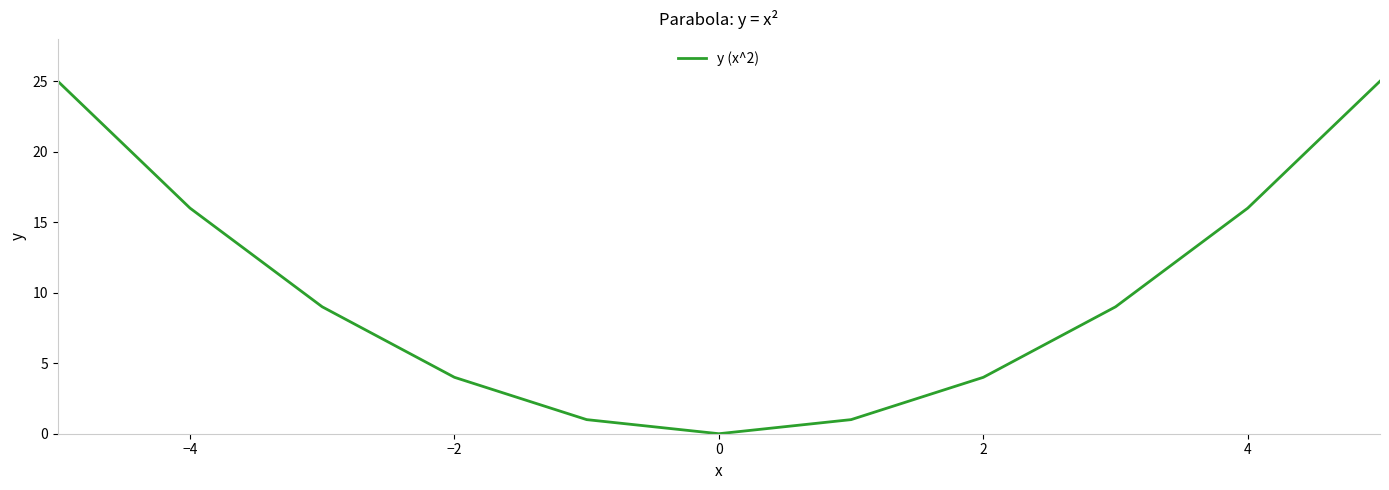

What is the difference between the maximum and minimum values?

25